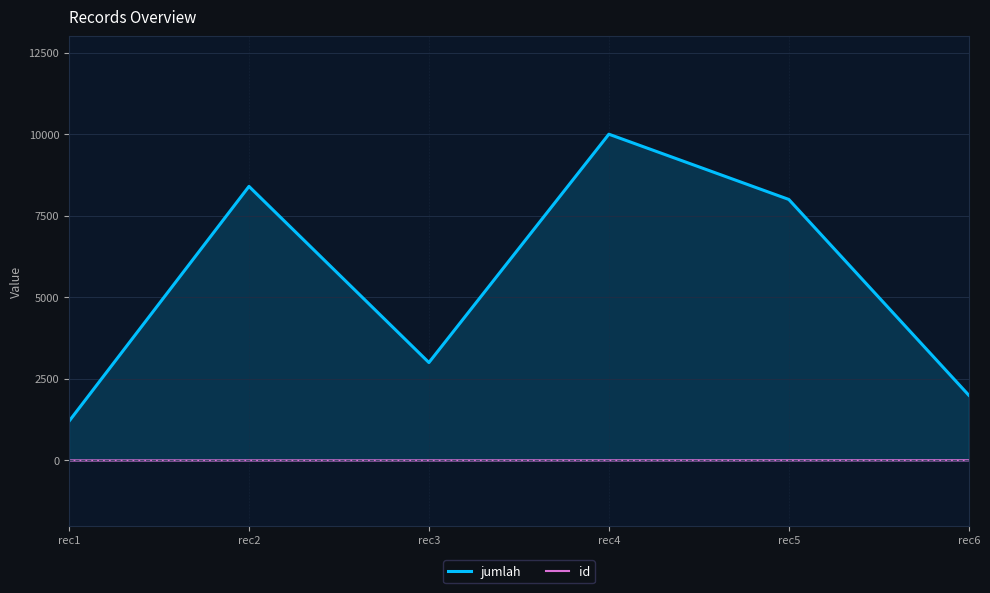

True or false: jumlah has a value of 8000 at rec5.

True